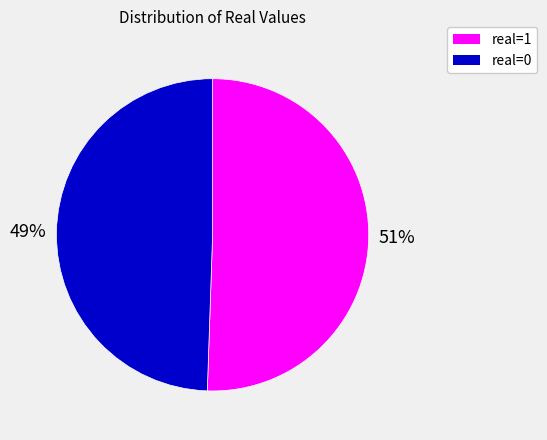

To the nearest percent, what is the average slice percentage?

50%